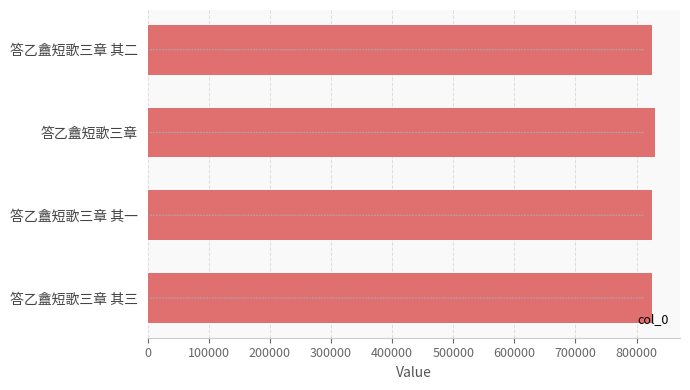

What is the label of the 4th bar from the top?

答乙盦短歌三章 其三